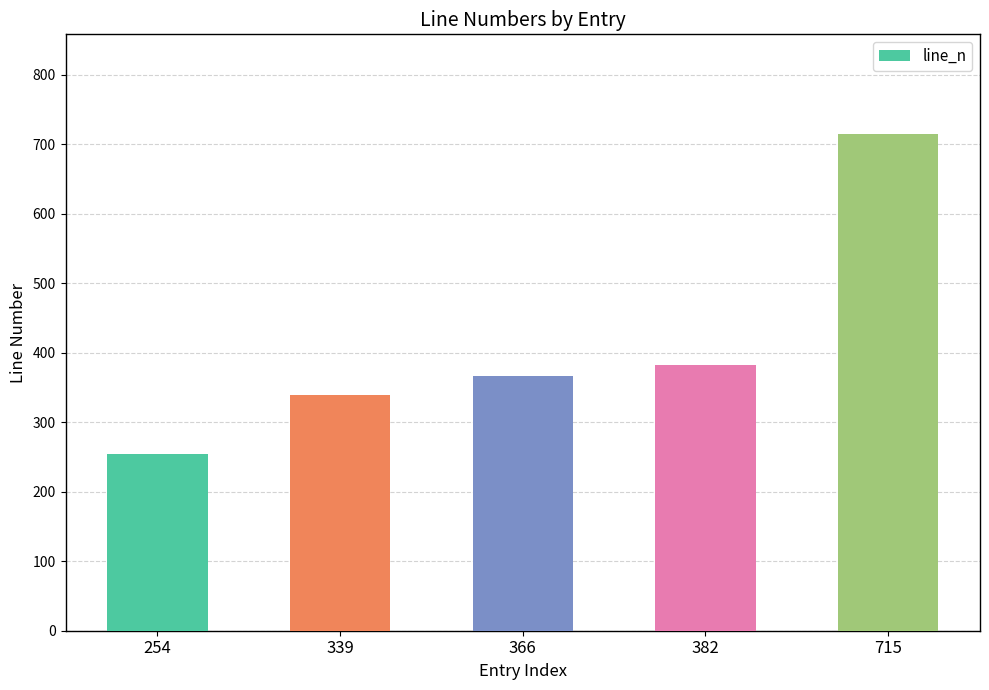

Reading left to right, transcribe all the data shown in this chart.

254=254	339=339	366=366	382=382	715=715